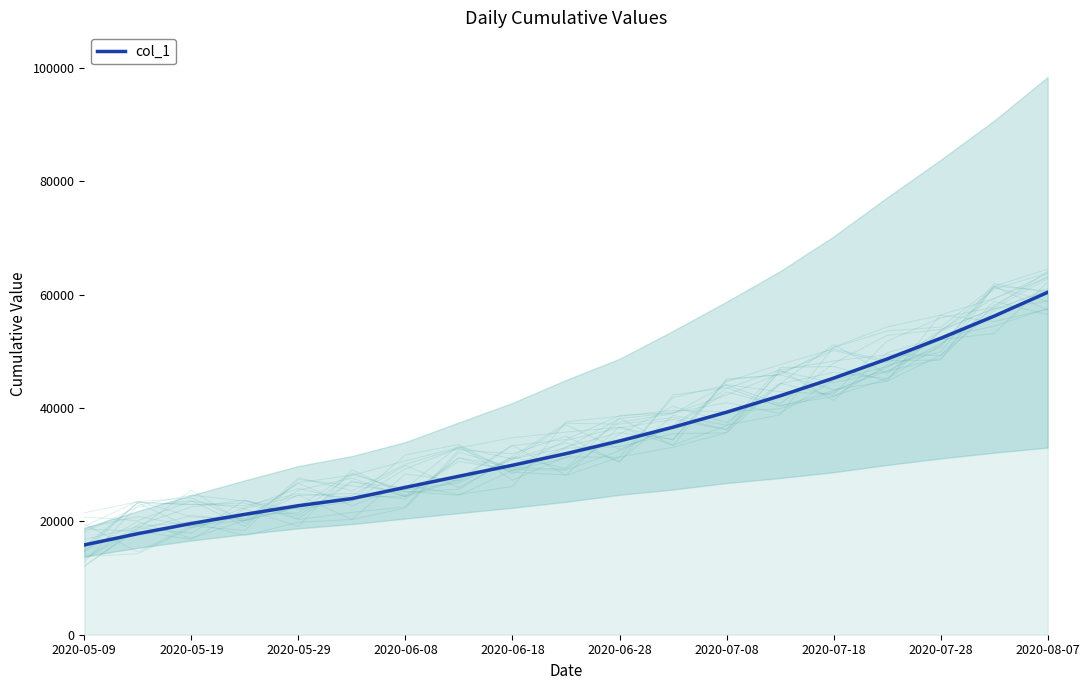

At which label does col_1 reach its peak?

2020-08-07